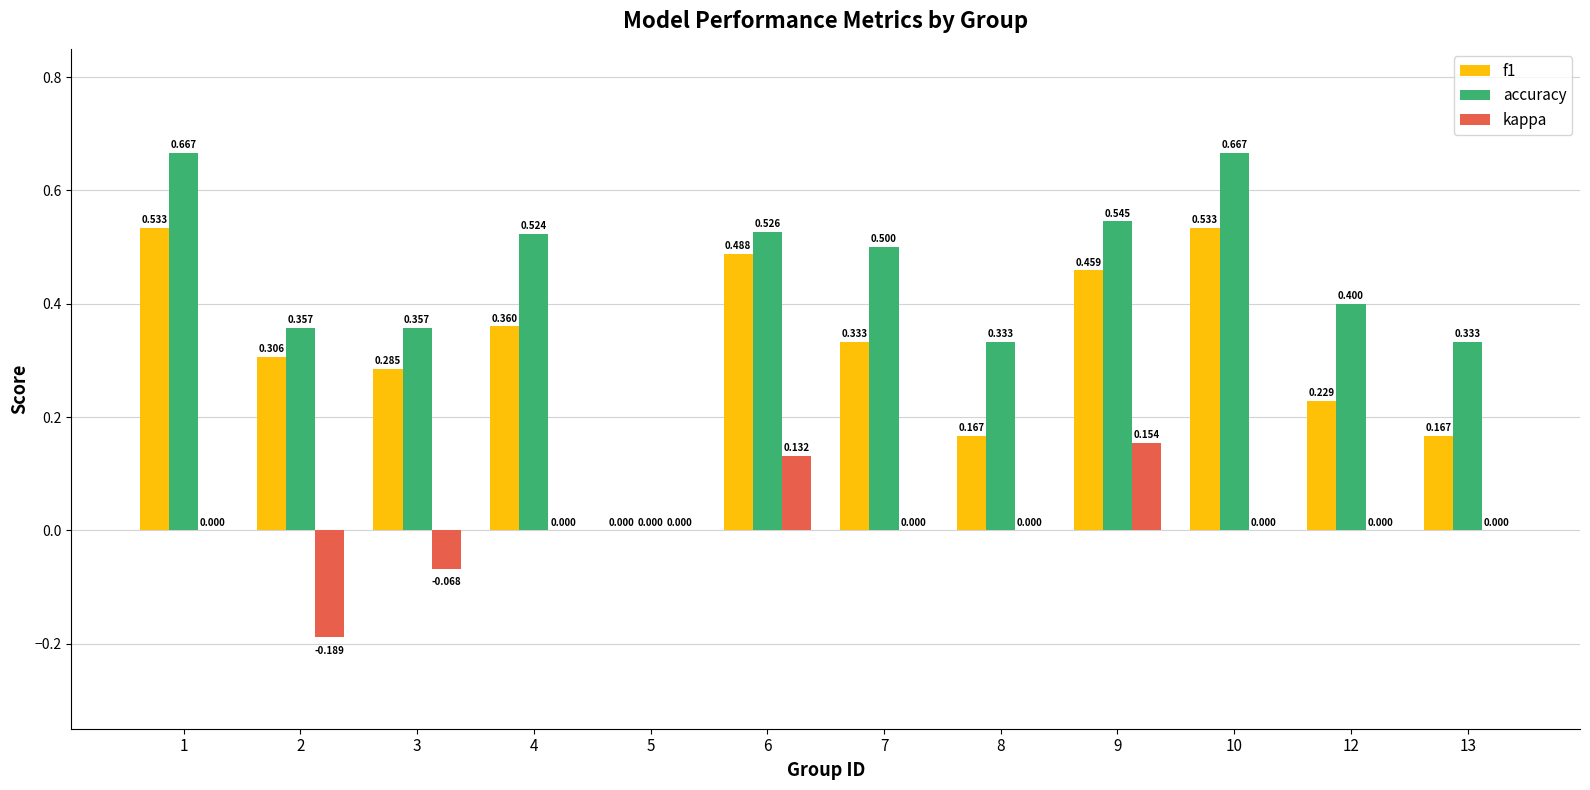

Which series has the largest total across all categories?

accuracy